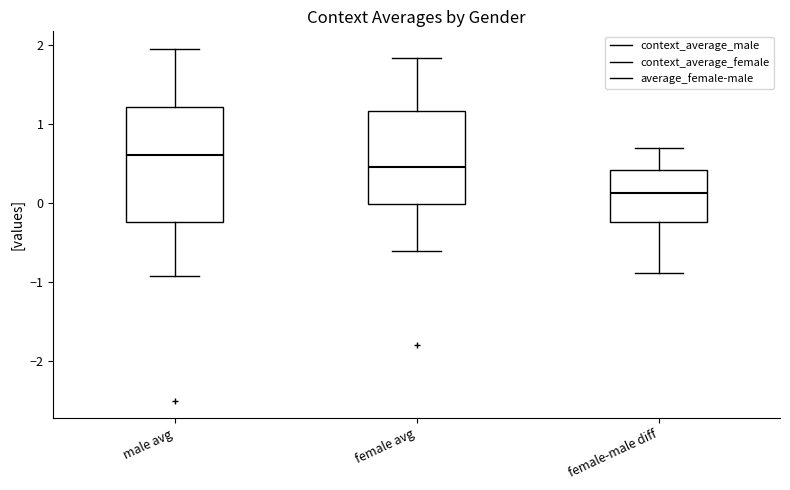

Reading left to right, transcribe this box plot: for each box, give where its median line is, the range the box spans, and where its two whiskers end, as read against the y-axis. The values are not printed on the chart, so give them approximately, as read against the axis.

male avg: median 0.6, box -0.2 to 1.2, whiskers -0.9 to 2.0
female avg: median 0.5, box 0.0 to 1.2, whiskers -0.6 to 1.8
female-male diff: median 0.1, box -0.2 to 0.4, whiskers -0.9 to 0.7